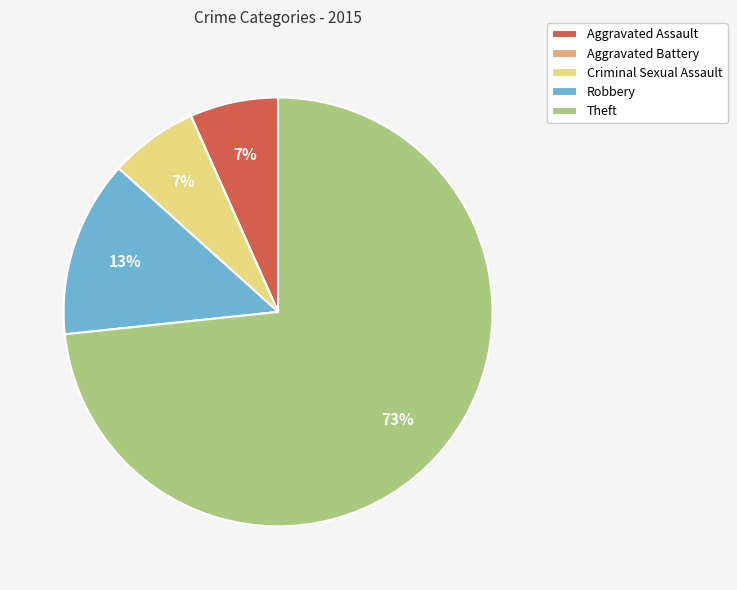

To the nearest percent, what is the average slice percentage?

20%